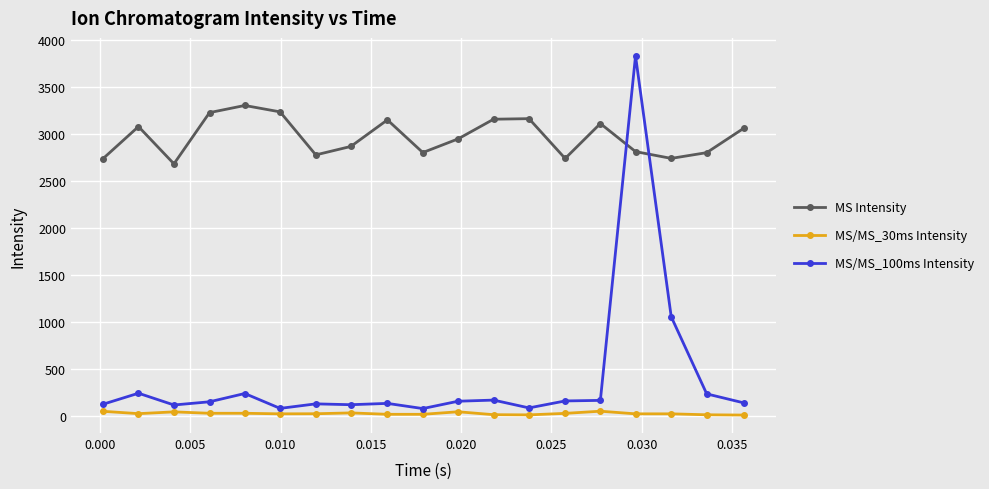

How many times do MS Intensity and MS/MS_100ms Intensity cross each other?

2